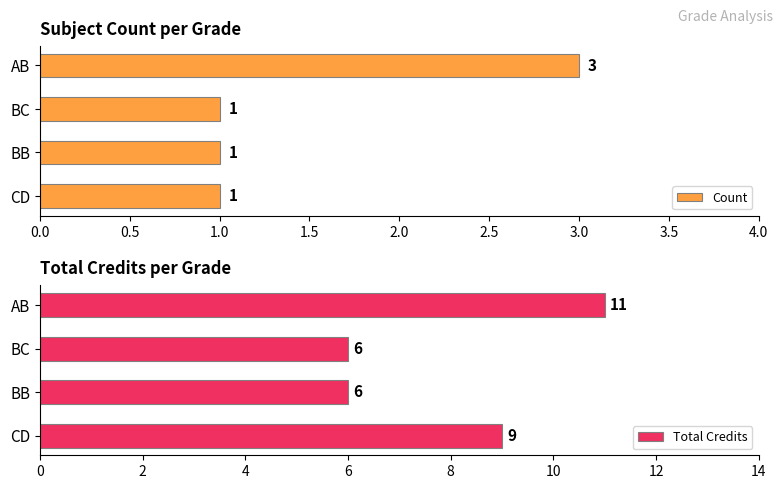

List the series in order of their peak value, highest first.

Total Credits, Count